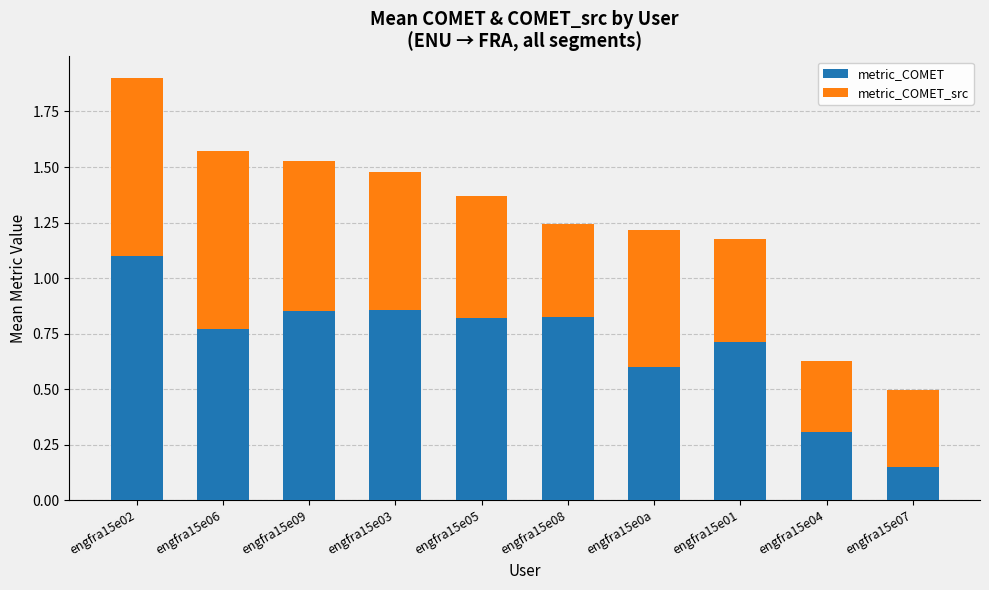

How many bars are there in total?

10